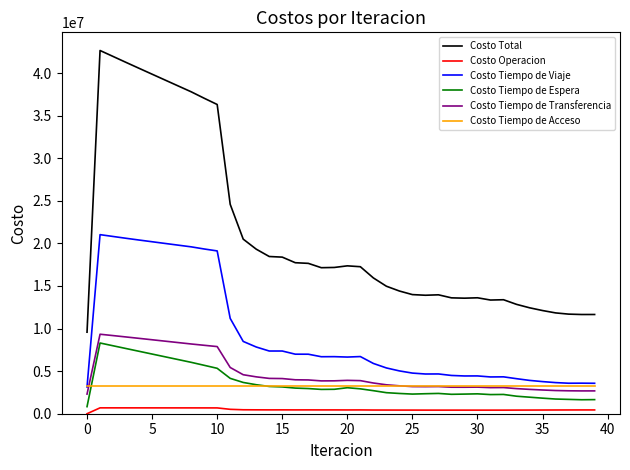

Does the chart have visible grid lines?

No